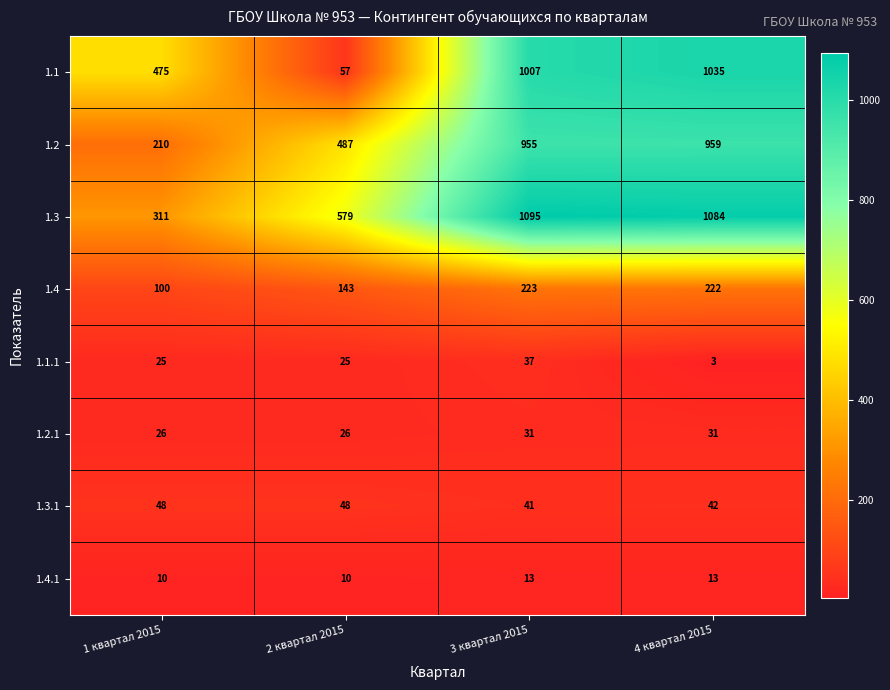

Rank the series at 1 квартал 2015 from lowest to highest value.

1.4.1, 1.1.1, 1.2.1, 1.3.1, 1.4, 1.2, 1.3, 1.1